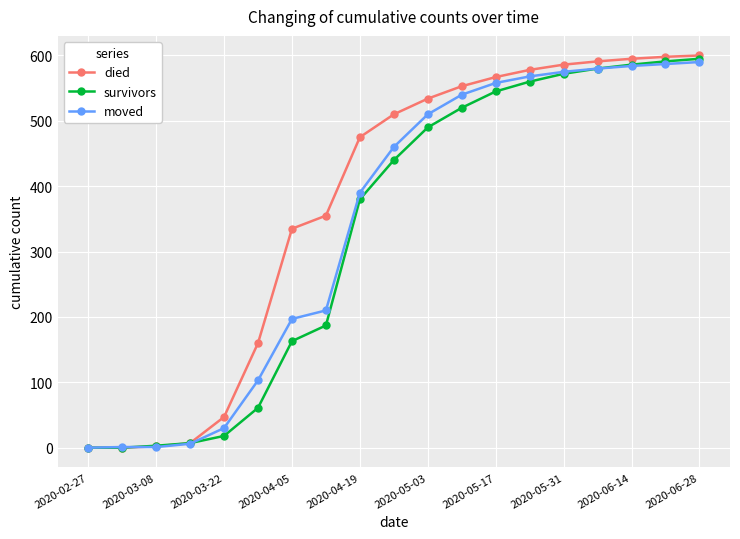

Which series has the largest total across all categories?

died